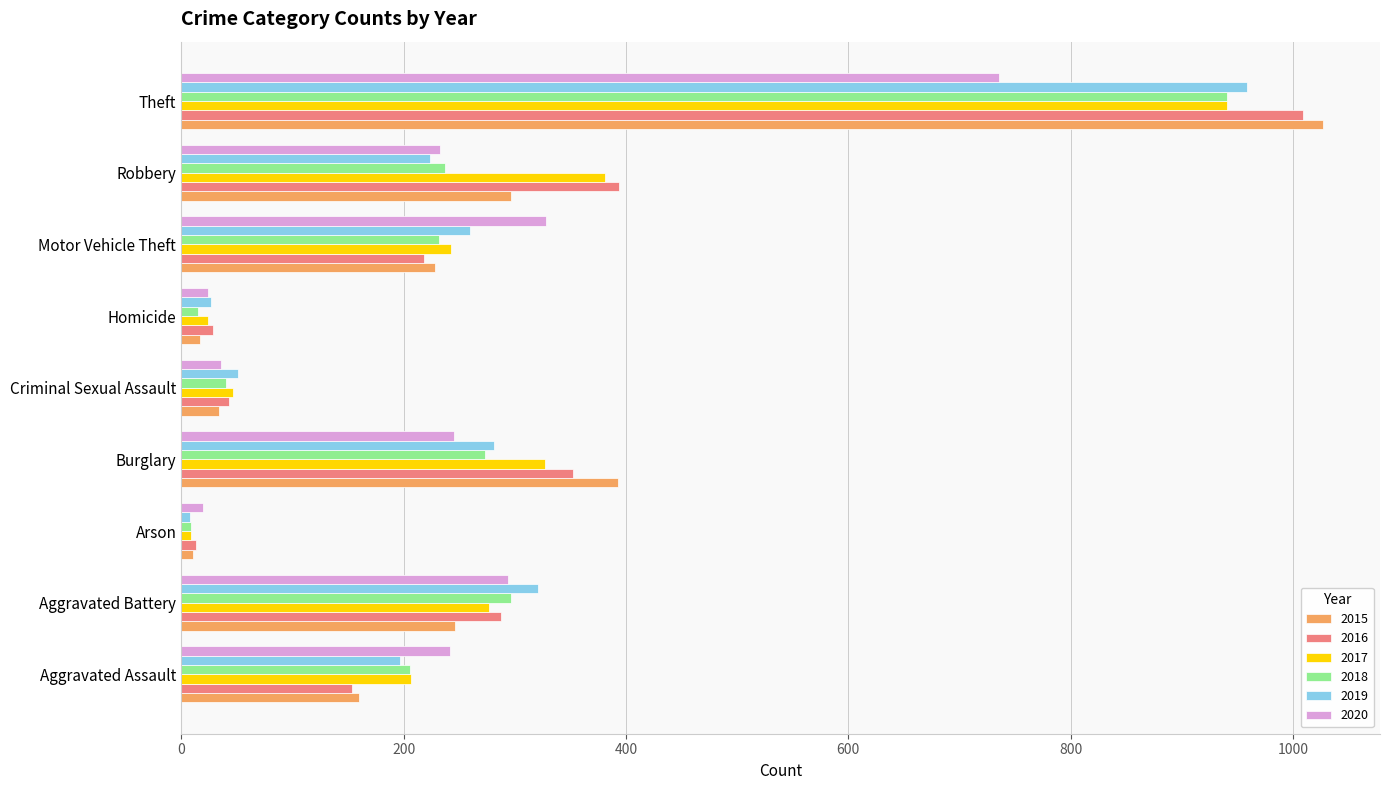

What is the total value across all series at Robbery?

1766